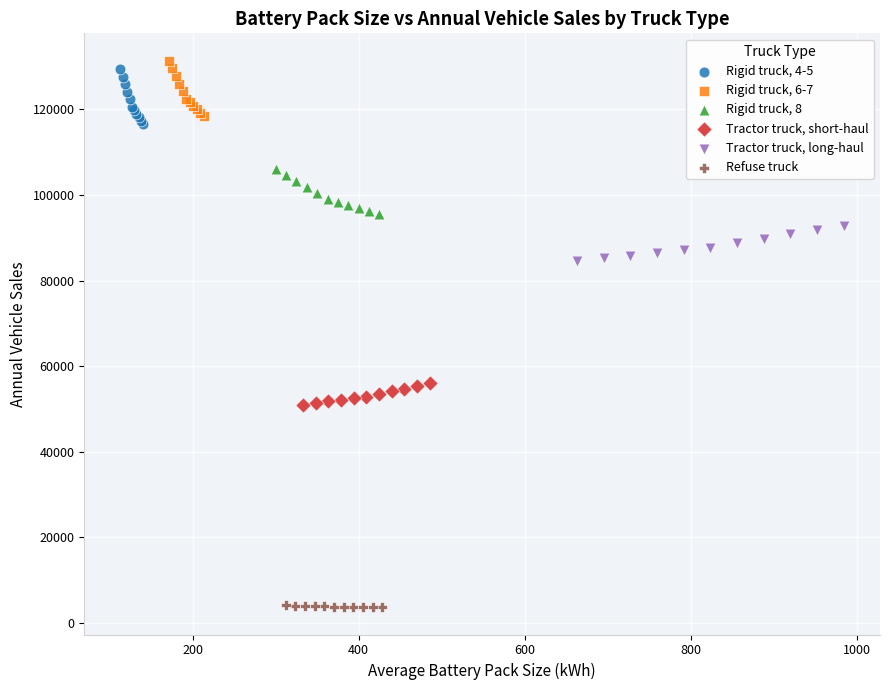

Which series reaches the minimum Y coordinate?

Refuse truck